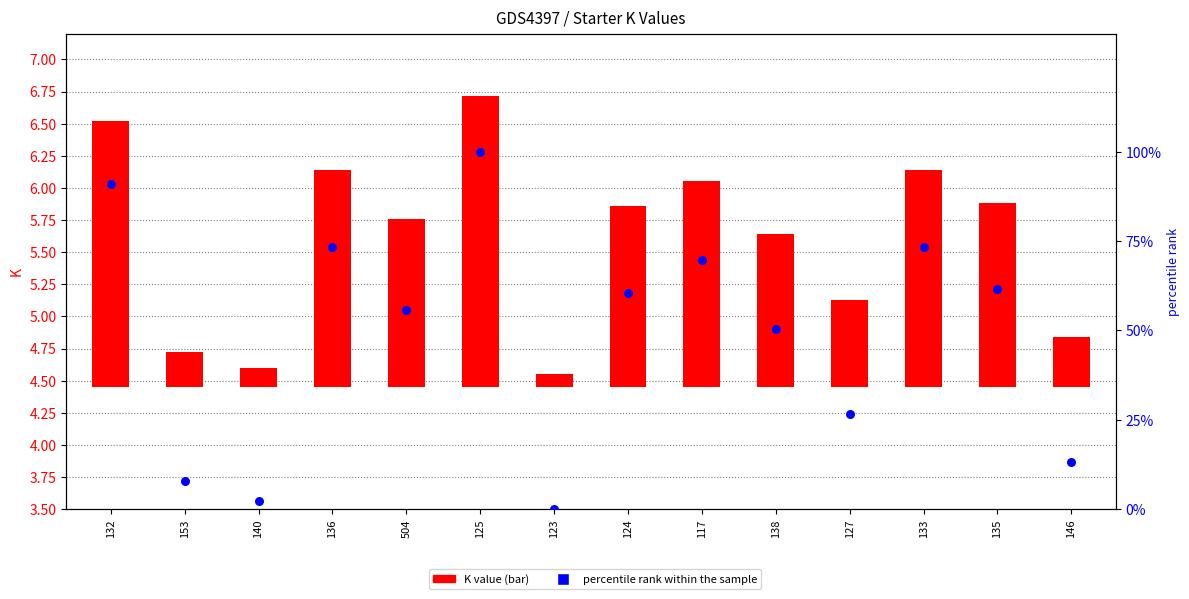

At which category is the sum across all series the highest?

125